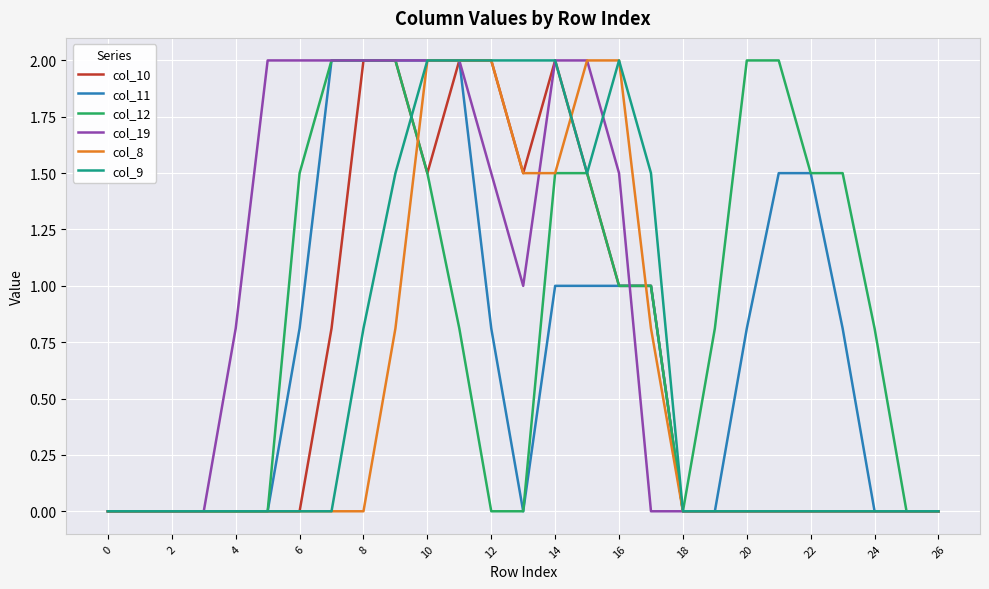

What is the maximum value shown in the chart?

2.0